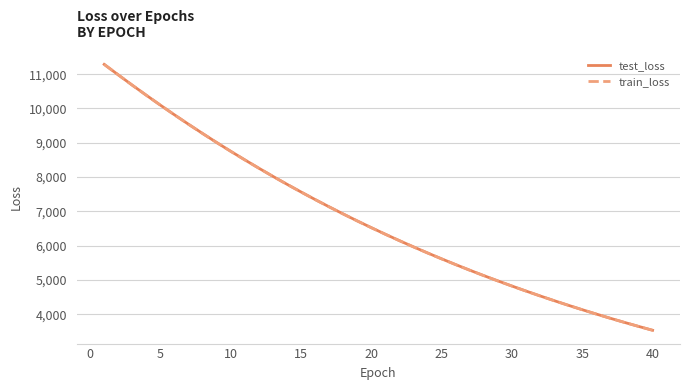

What is the difference between the maximum and minimum values in the test_loss series?

7749.4